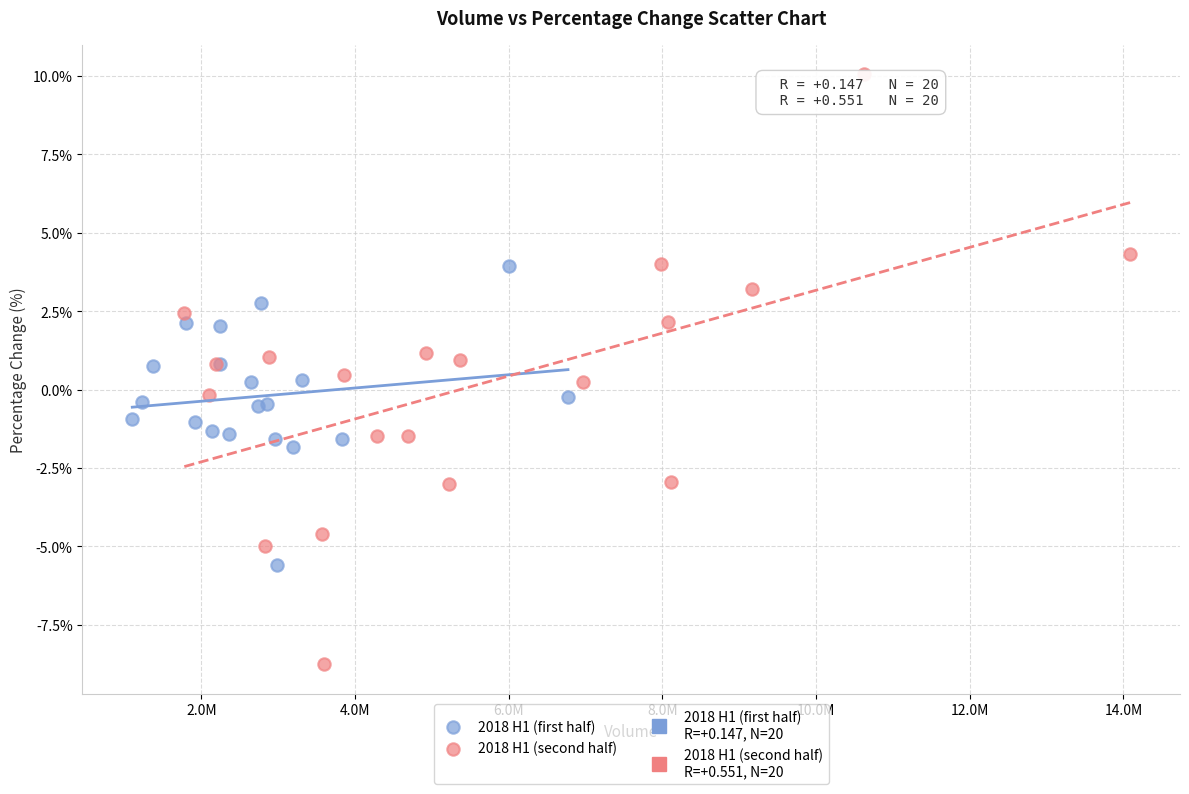

Which series reaches the maximum Y coordinate?

2018 H1 (second half)